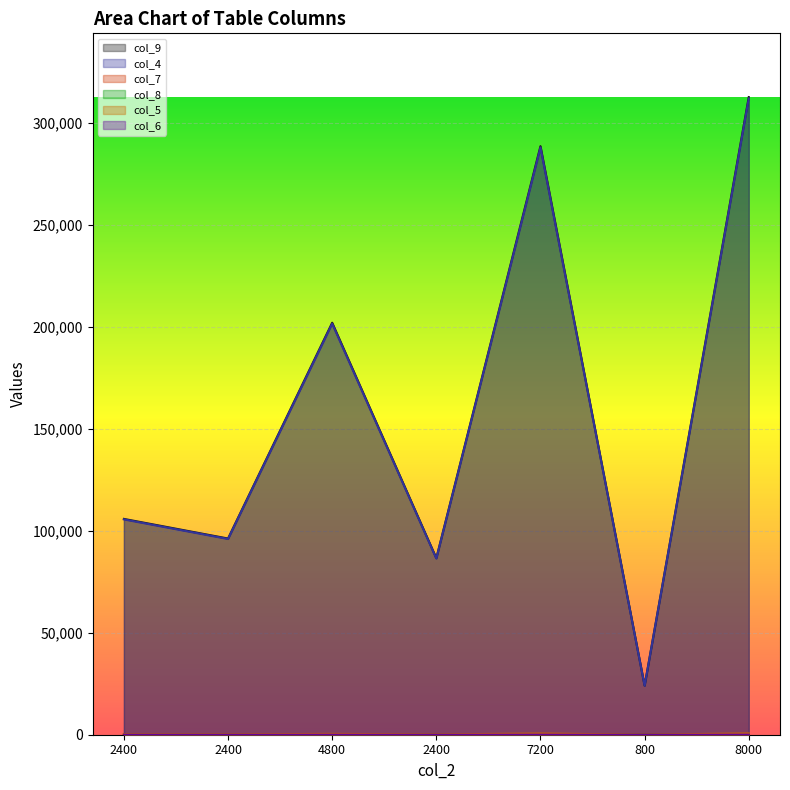

What is the average value of the col_9 series?

159438.1